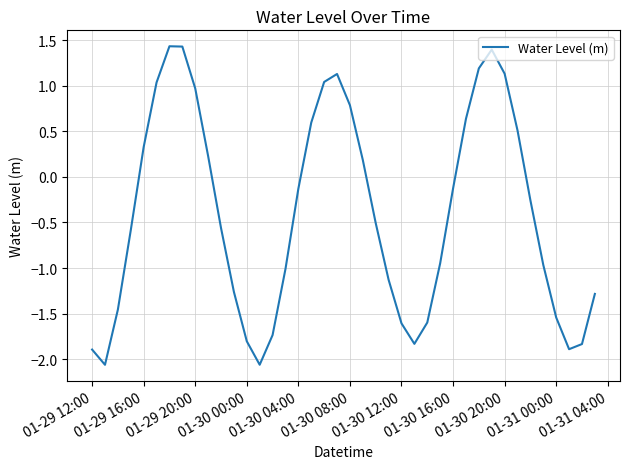

What is the difference between the maximum and minimum values?

3.5